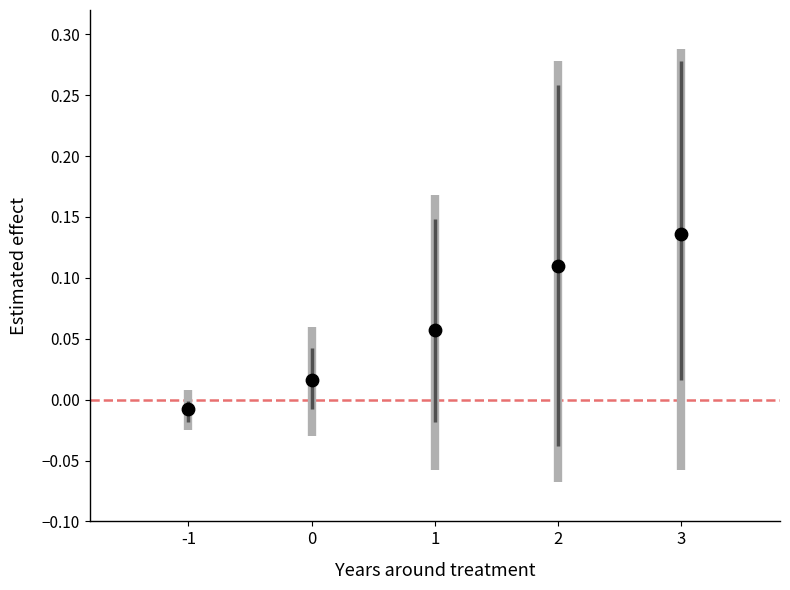

What is the range of X values (max minus min)?

4.0